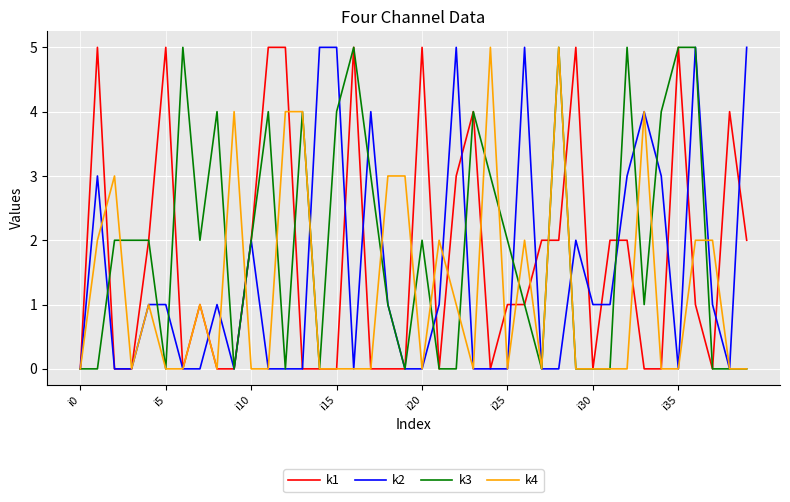

How many k4 values are between 0 and 2?

31